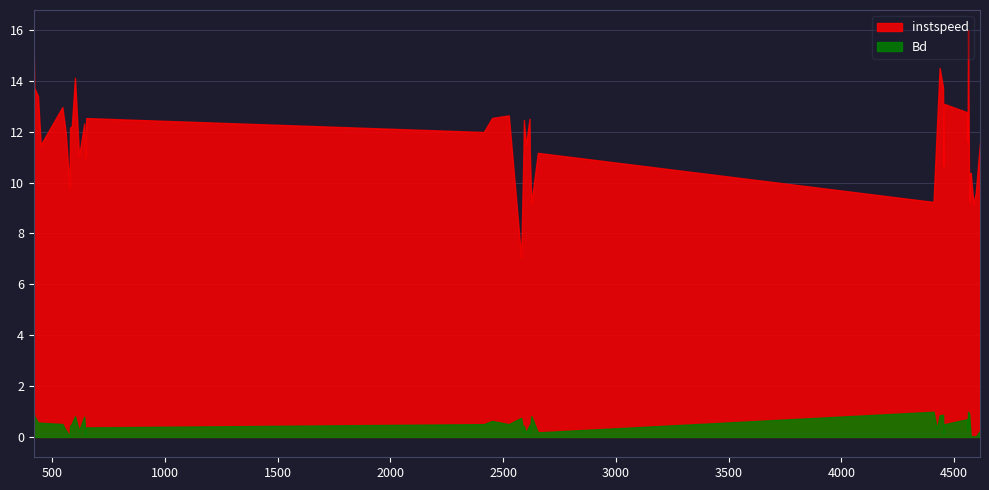

At which category does instspeed reach its first local valley?

449.0